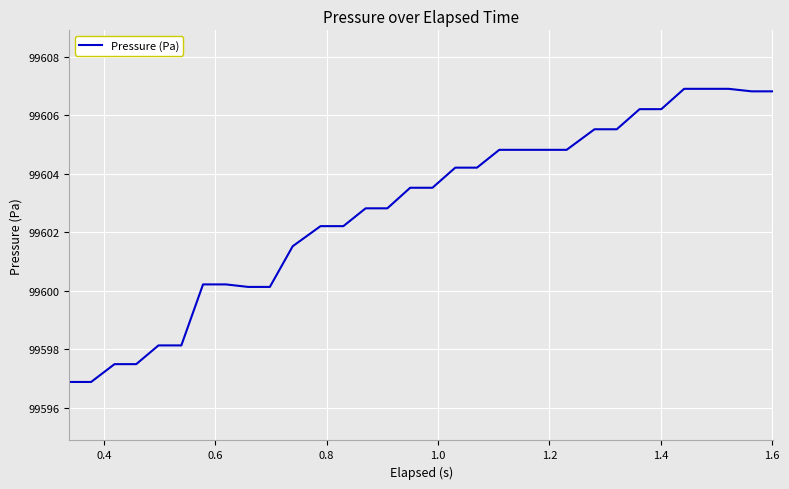

What is the difference between the maximum and minimum values?

10.0